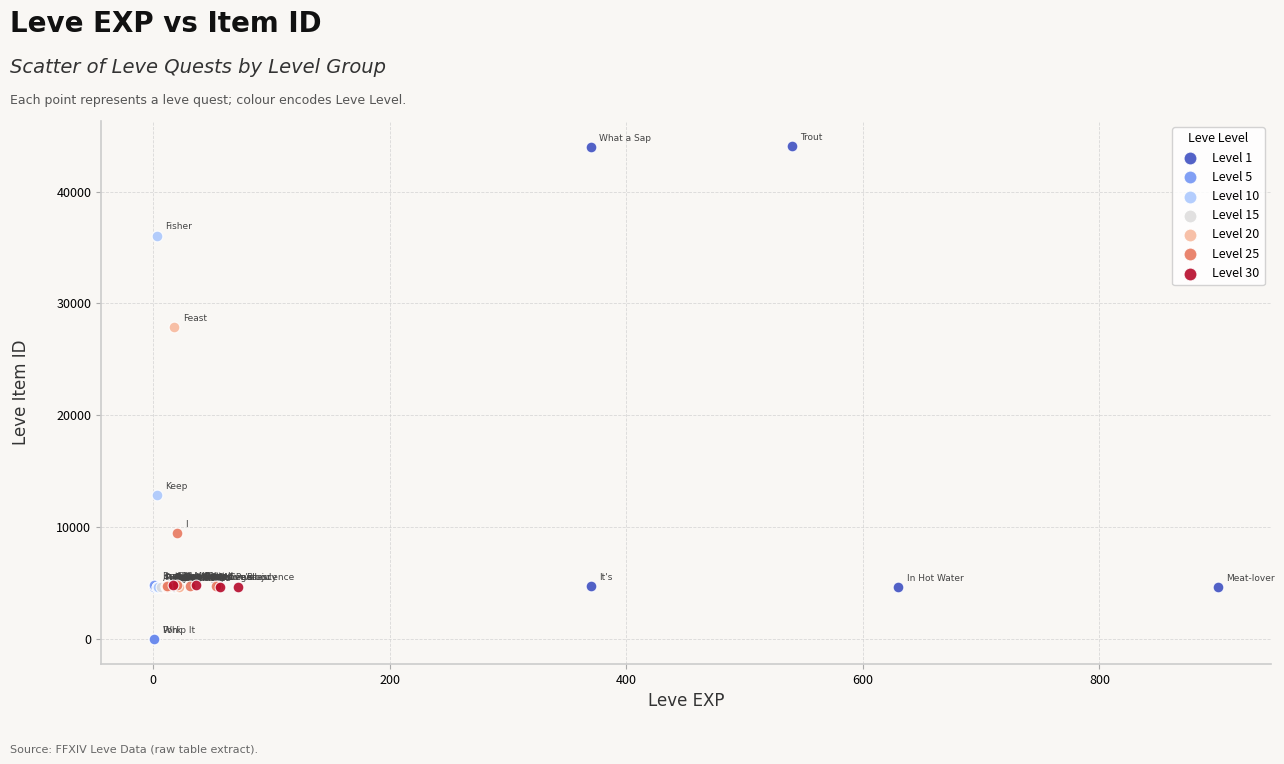

Which series has the widest spread of Y values?

Level 1